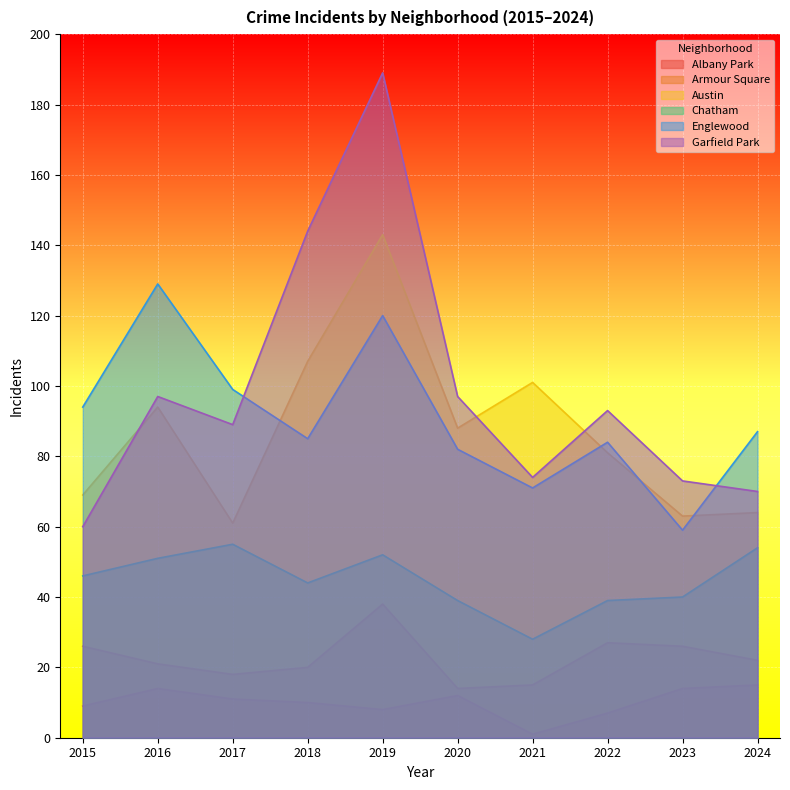

At which category is the sum across all series the highest?

2019